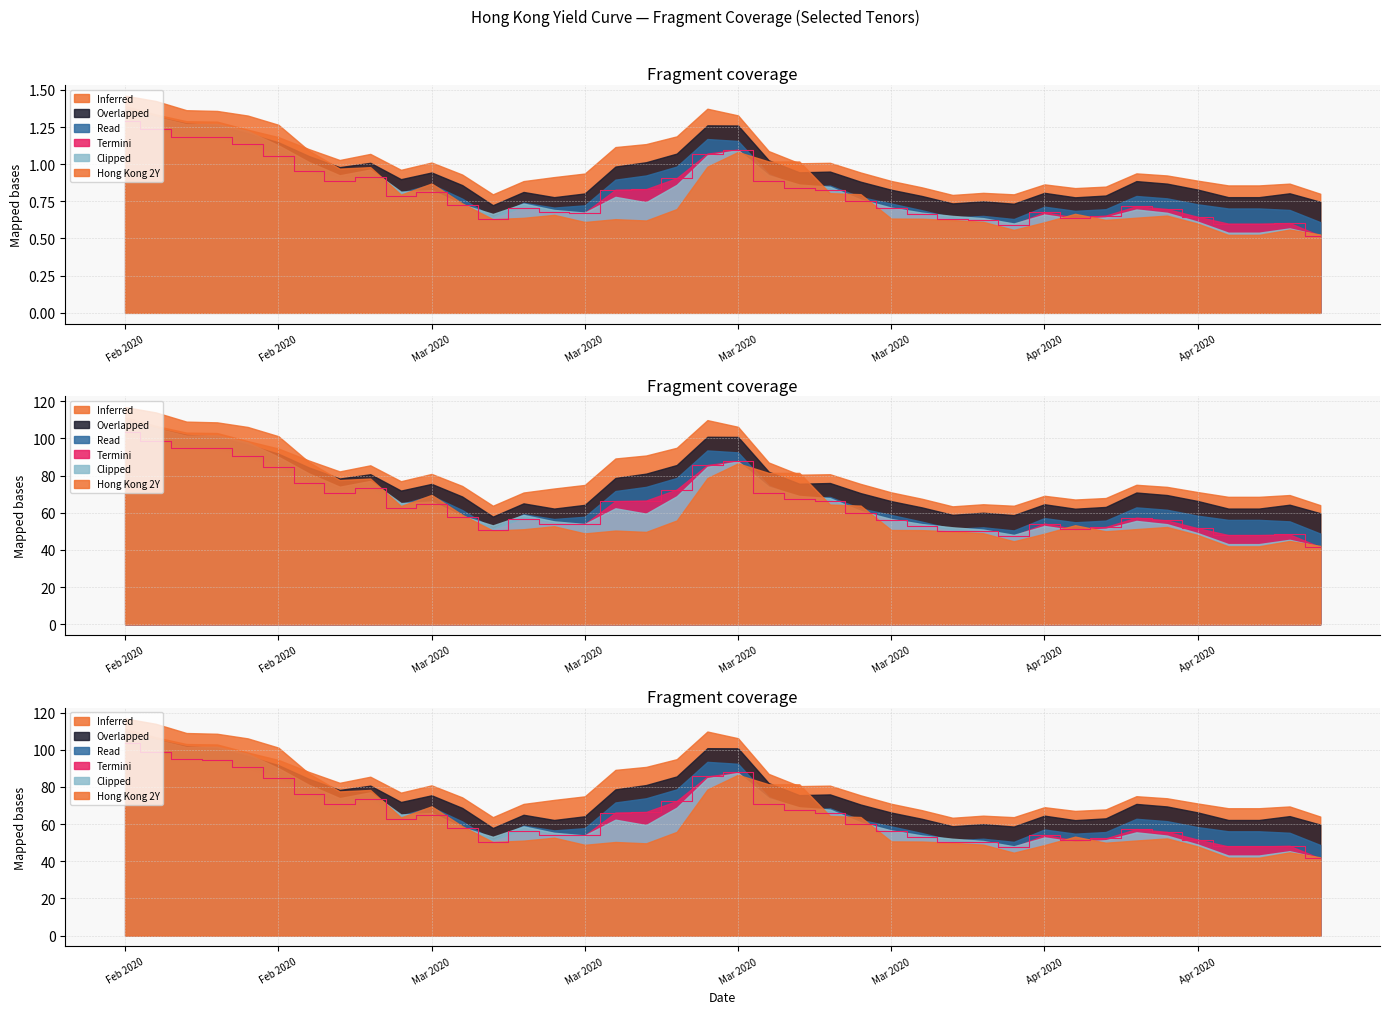

What is the label of the 8th point from the right?

2020-04-06